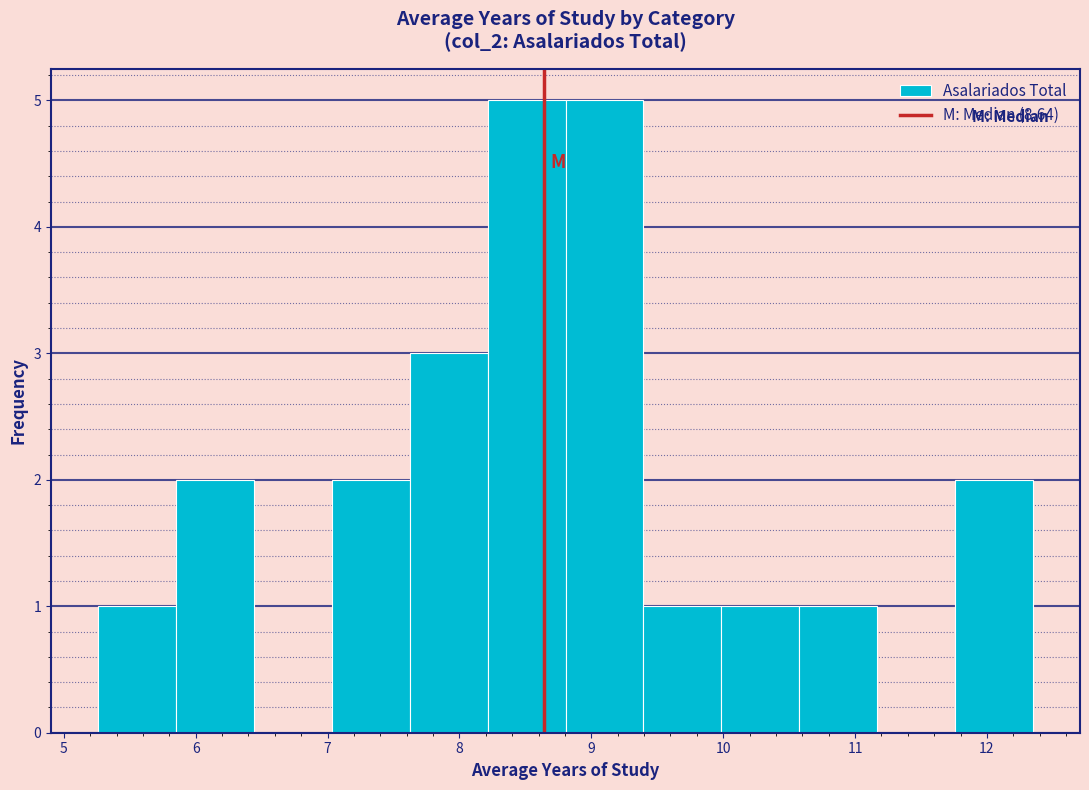

Reading left to right, transcribe this chart: for each bar, give the range it covers on the x-axis and its height. Neither the bar edges nor the heights are printed on the chart, so give them approximately, as read against the axes.

5.3 to 5.8: 1
5.8 to 6.4: 2
6.4 to 7.0: 0
7.0 to 7.6: 2
7.6 to 8.2: 3
8.2 to 8.8: 5
8.8 to 9.4: 5
9.4 to 10.0: 1
10.0 to 10.6: 1
10.6 to 11.2: 1
11.2 to 11.8: 0
11.8 to 12.4: 2